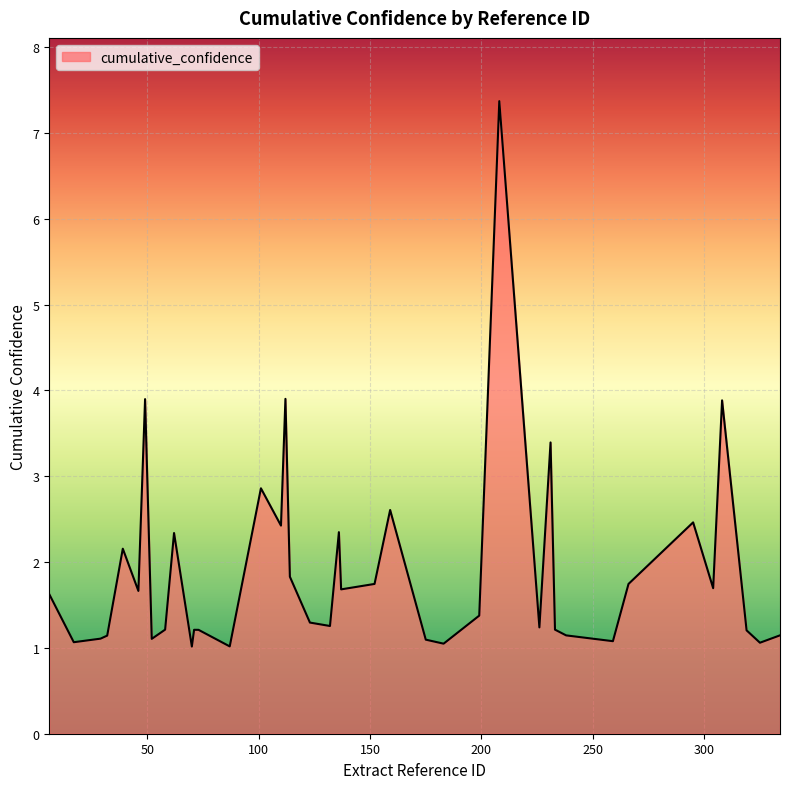

What is the difference between the maximum and minimum values?

6.4